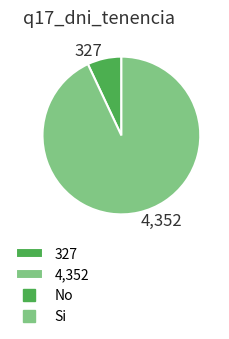

Rank the categories by value from highest to lowest.

4,352, 327